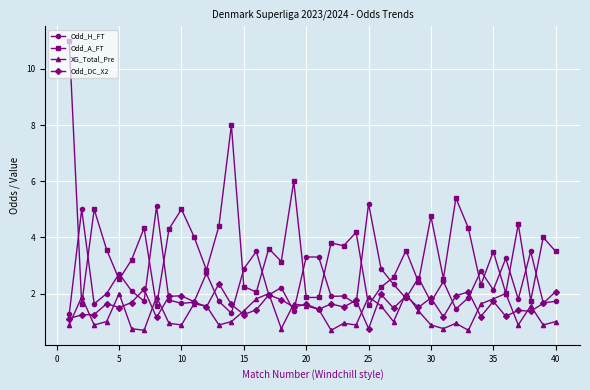

What is the maximum value shown in the chart?

11.0